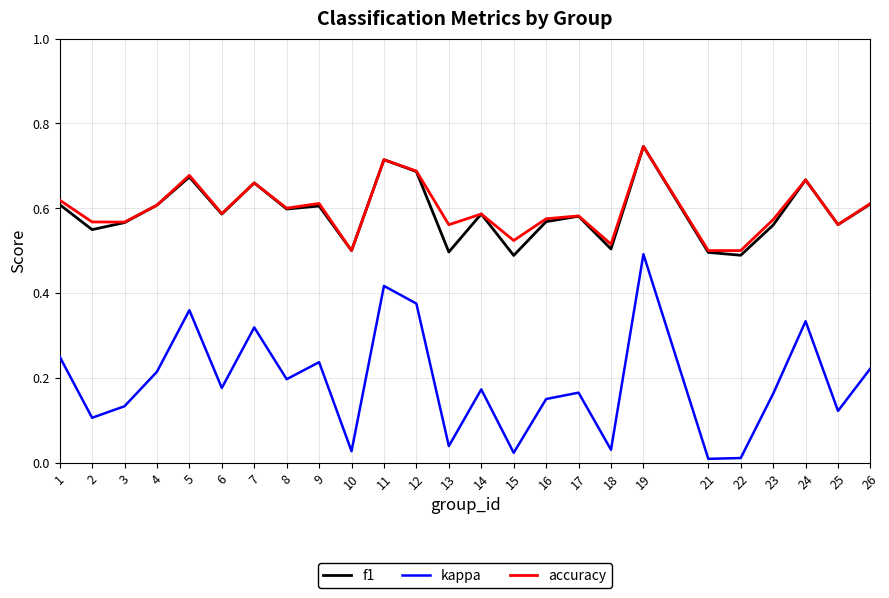

True or false: kappa and f1 intersect in this chart.

False